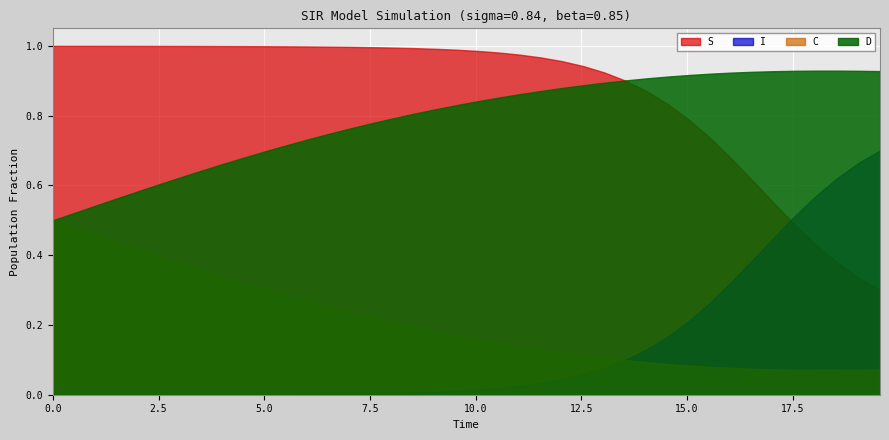

Does the chart display data point markers on the line(s)?

No